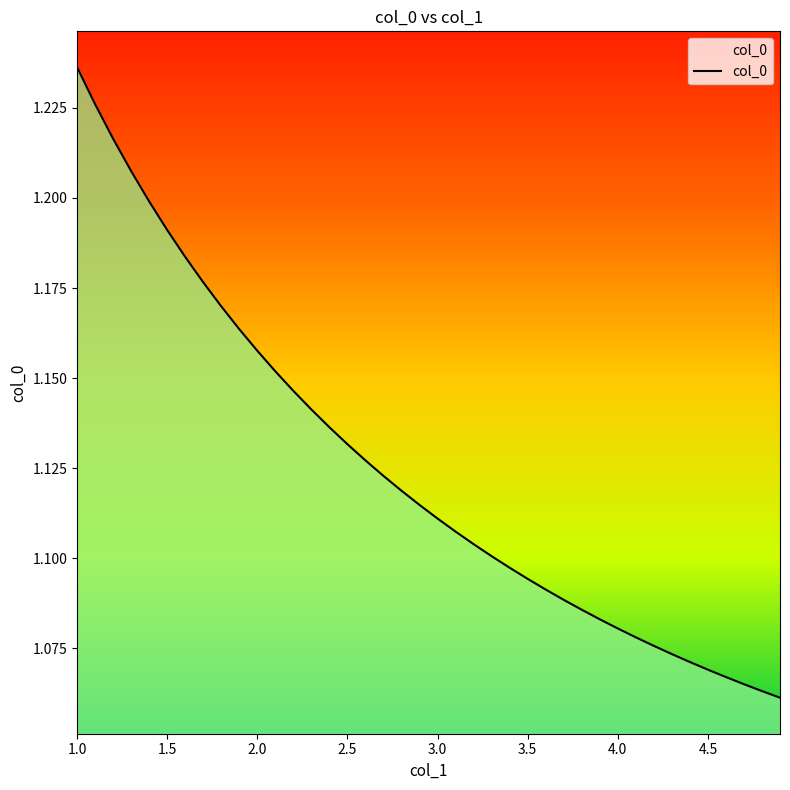

How many lines are shown in the chart?

1